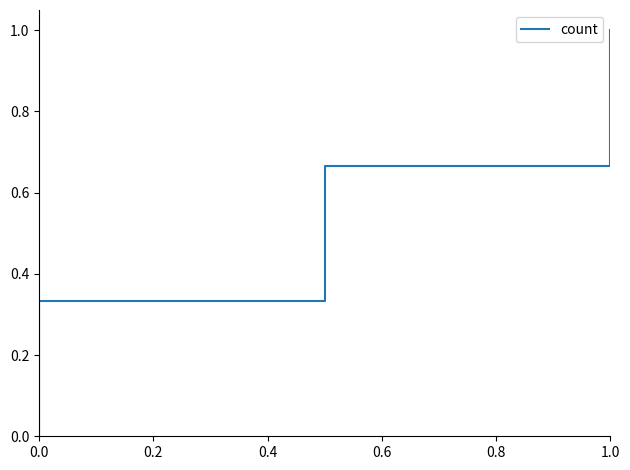

The chart shows a value of 0.2 at 1.0. True or false?

False